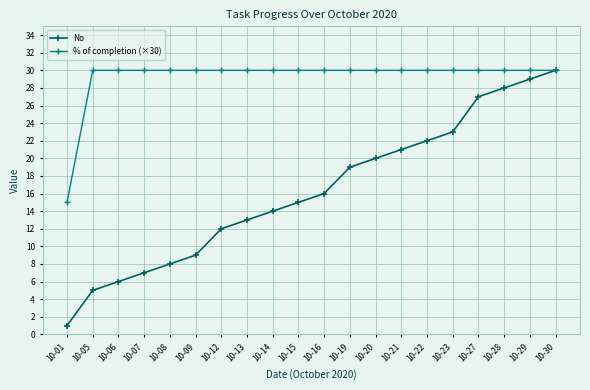

Where is No nearest to the value 15?

10-15